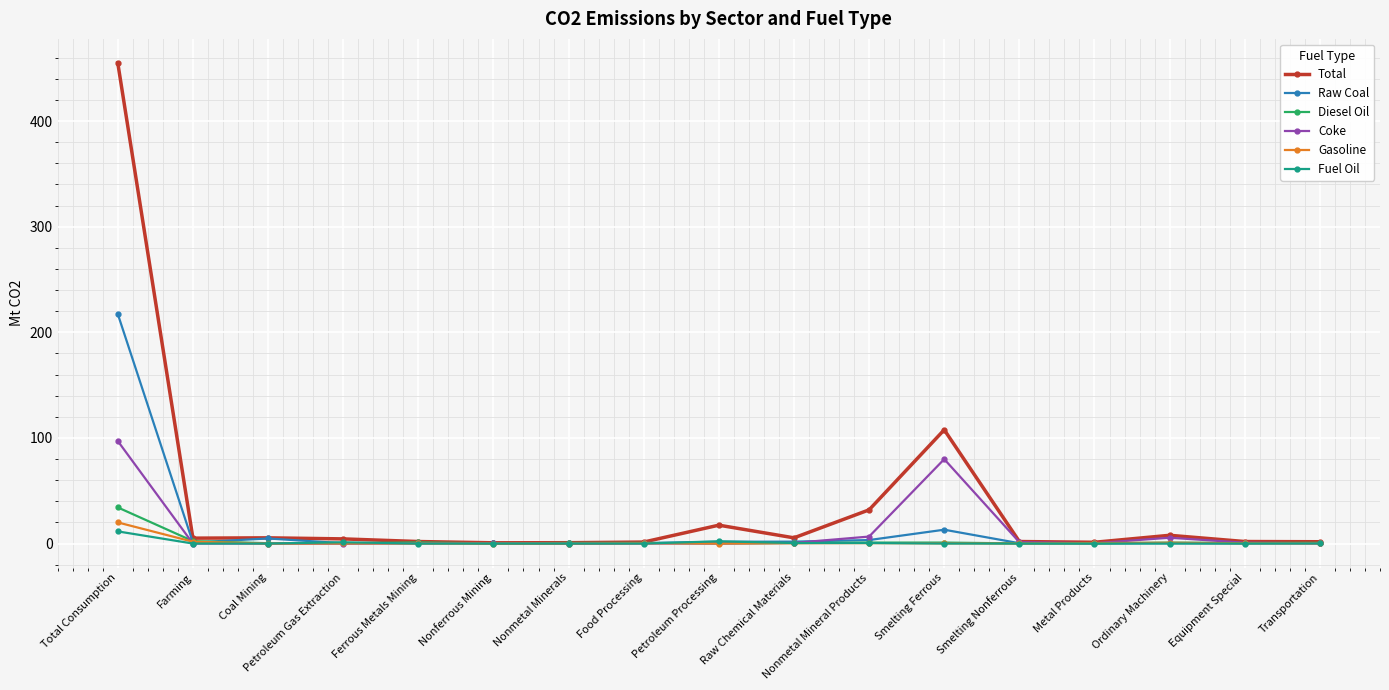

What is the difference between the highest and lowest values at Transportation?

1.6